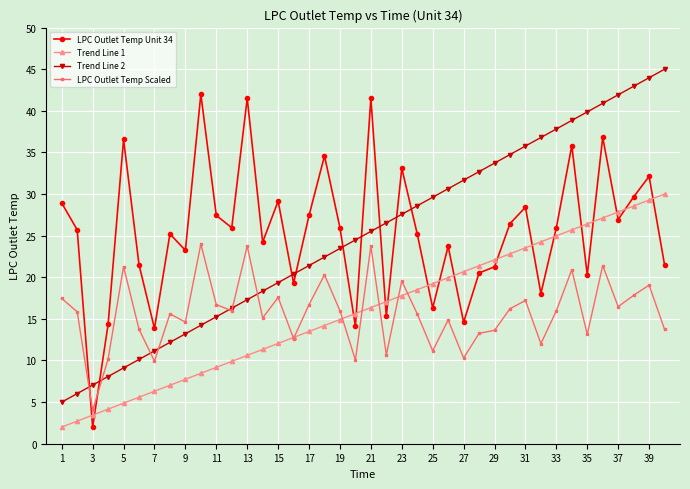

True or false: LPC Outlet Temp Scaled has more than 2 points higher than both neighbors.

True